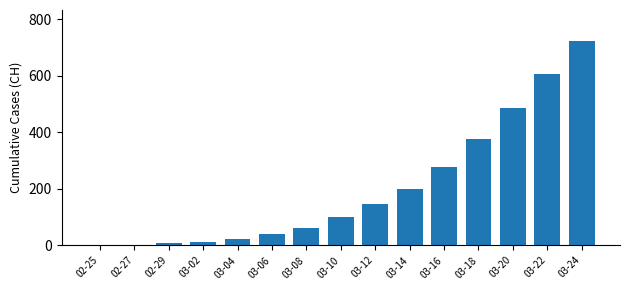

What is the greatest value displayed?

724